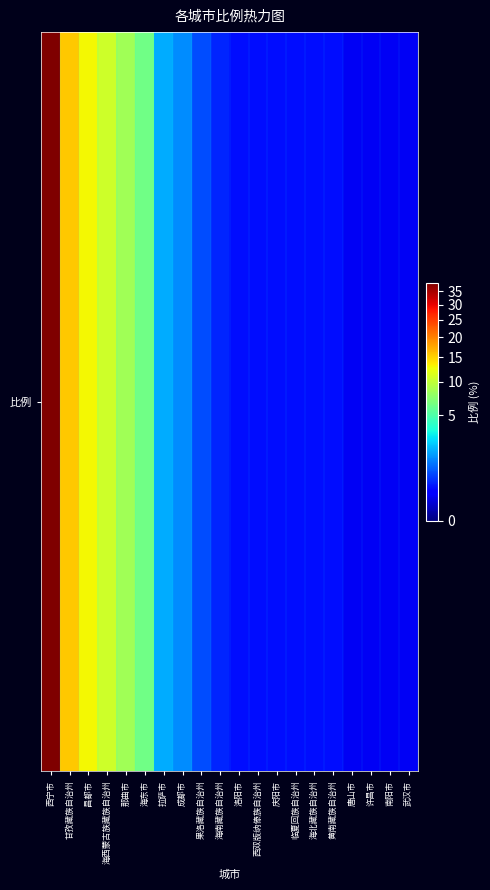

List the labels in order of value, largest first.

西宁市, 甘孜藏族自治州, 昌都市, 海西蒙古族藏族自治州, 那曲市, 海东市, 拉萨市, 成都市, 果洛藏族自治州, 海南藏族自治州, 洛阳市, 西双版纳傣族自治州, 庆阳市, 临夏回族自治州, 海北藏族自治州, 黄南藏族自治州, 唐山市, 许昌市, 南阳市, 武汉市